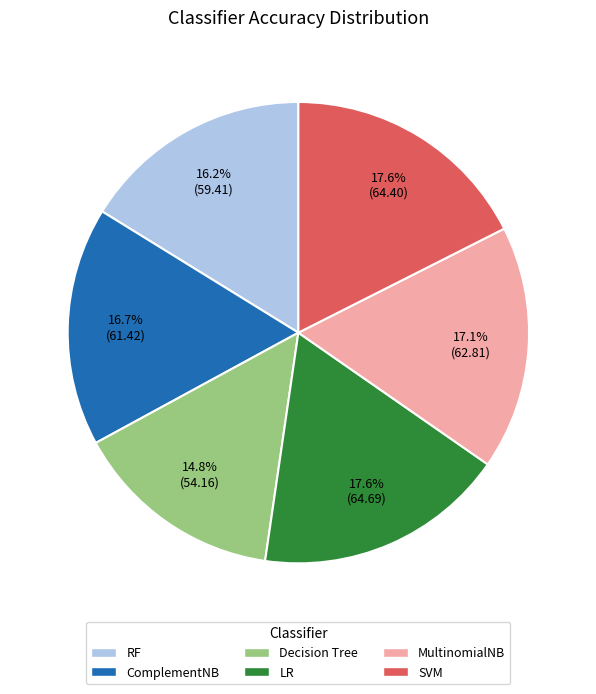

Between RF and Decision Tree, which is larger?

RF